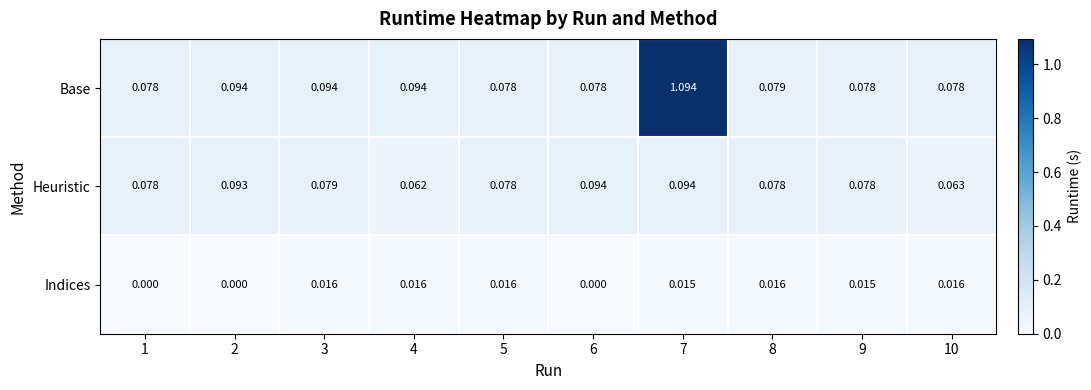

Which series has the largest total across all categories?

Base